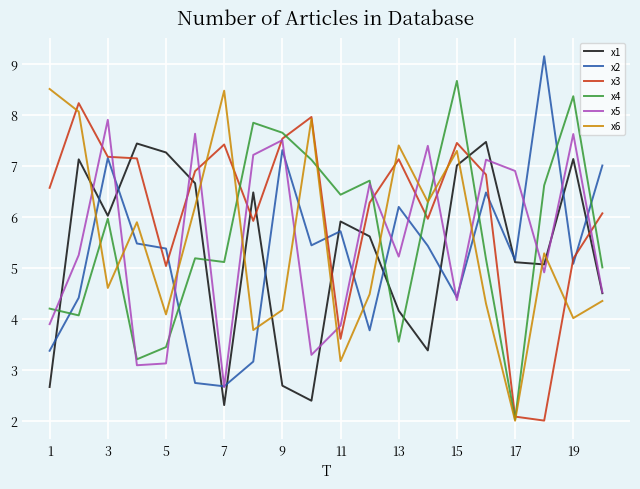

What is the smallest value displayed?

2.0